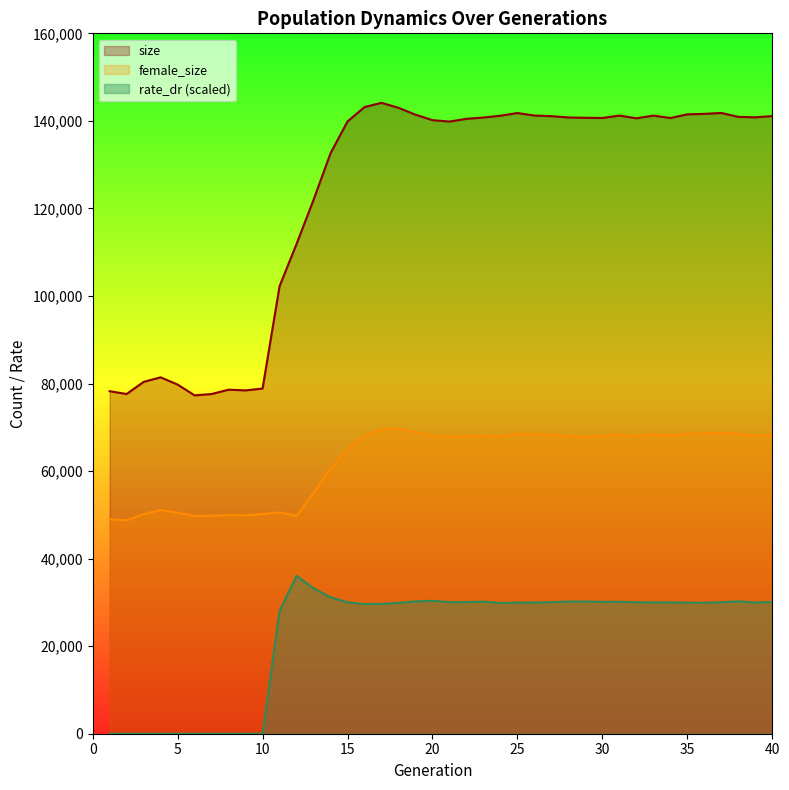

Rank the categories by female_size value from lowest to highest.

2, 1, 6, 12, 7, 9, 8, 3, 10, 5, 11, 4, 13, 14, 15, 21, 29, 24, 23, 32, 28, 22, 30, 16, 20, 39, 34, 40, 31, 33, 27, 38, 26, 25, 35, 36, 37, 19, 17, 18